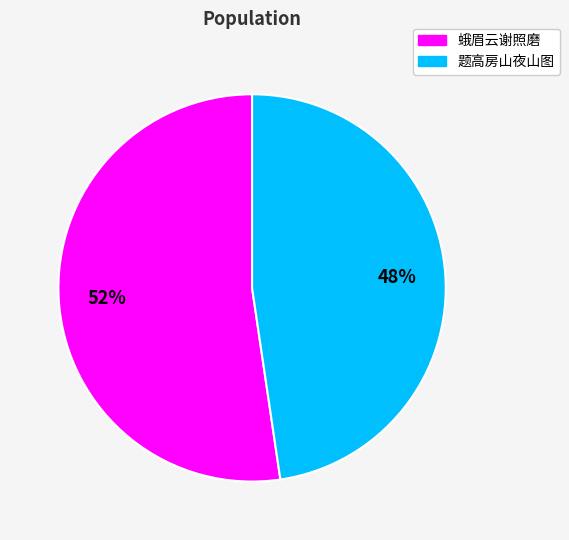

Is there any slice that represents more than half of the pie?

Yes